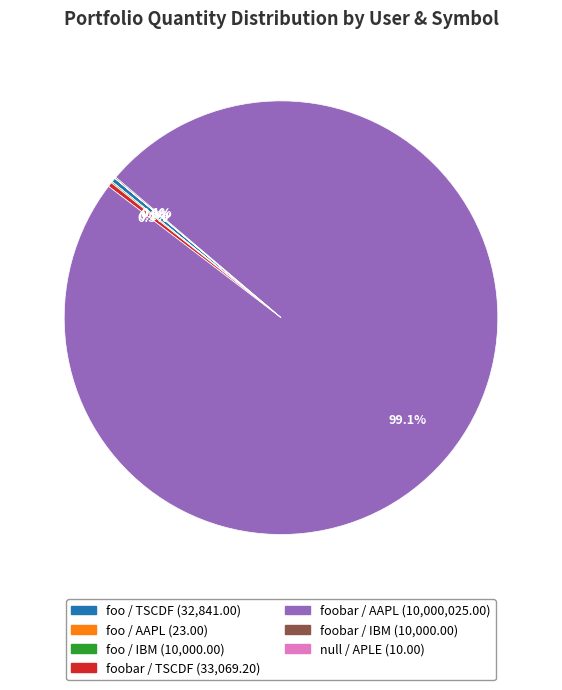

To the nearest percent, what is the difference between the largest and smallest slice percentages?

99%